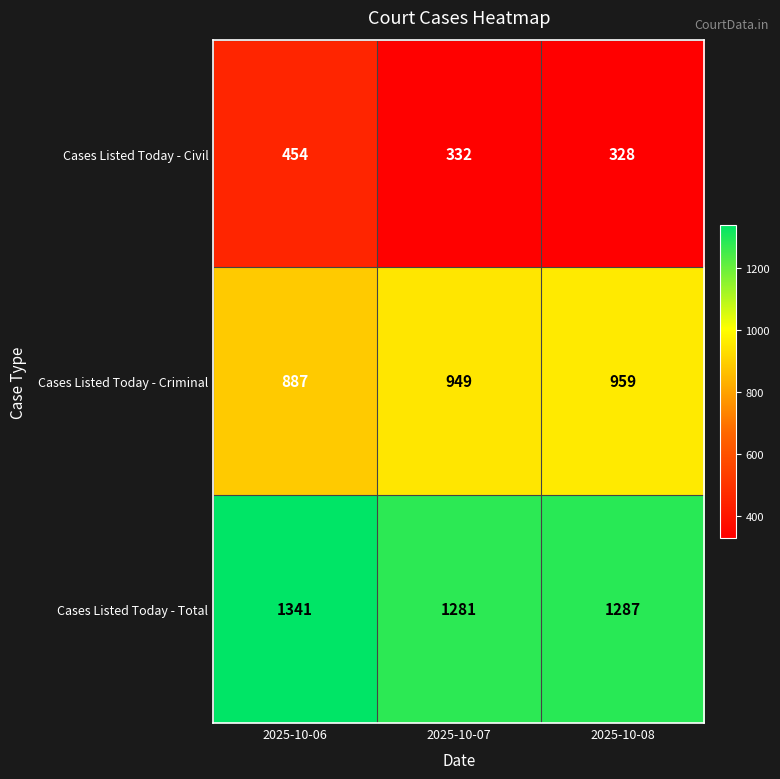

True or false: Cases Listed Today - Total has a value of 1341 at 2025-10-06.

True